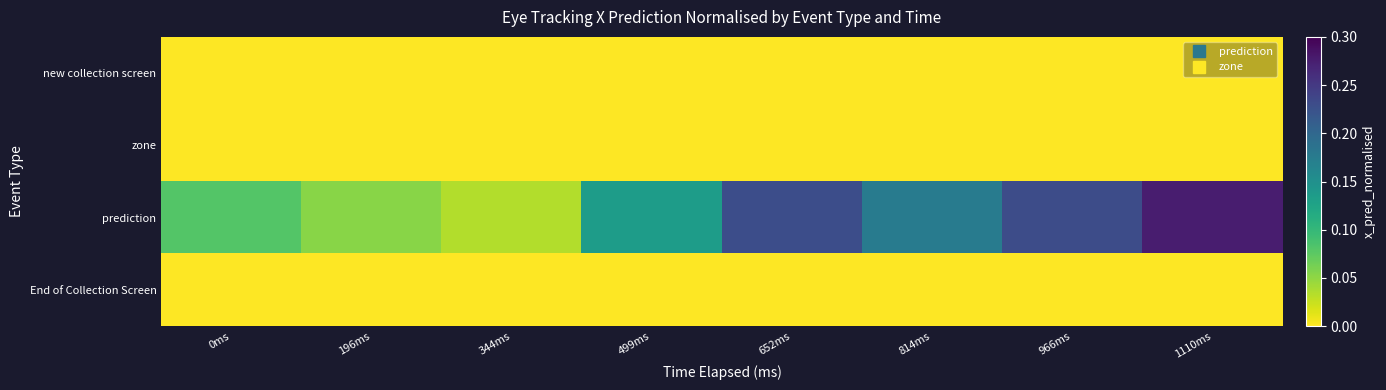

At 344ms, list the series in order from smallest to largest.

new collection screen, zone, End of Collection Screen, prediction